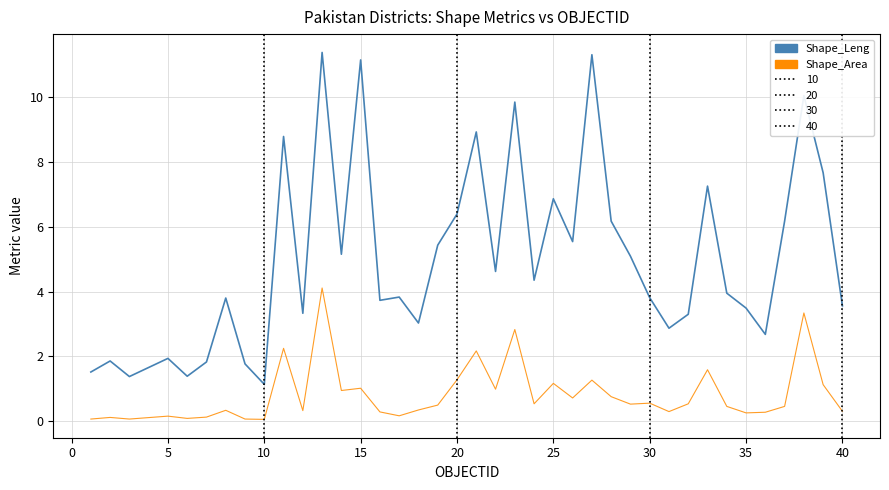

How many lines are shown in the chart?

2